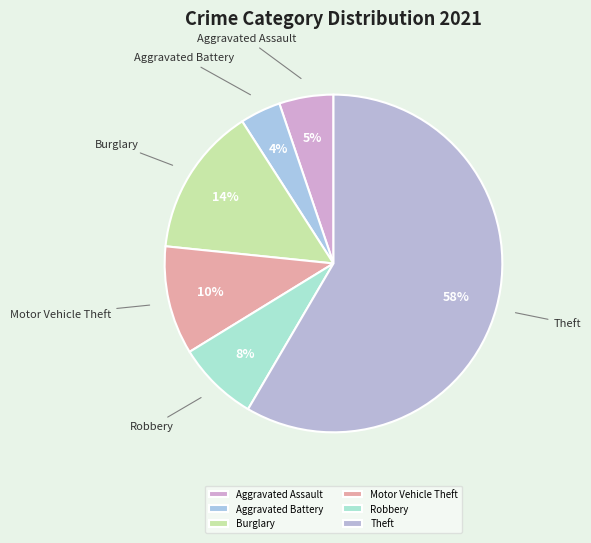

To the nearest percent, what percentage of the pie is Aggravated Assault?

5%